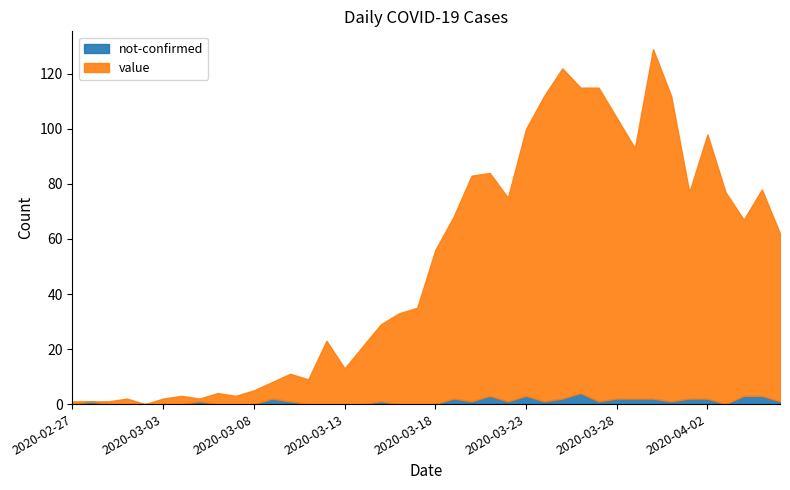

True or false: not-confirmed has more than 0 interior local peaks.

True